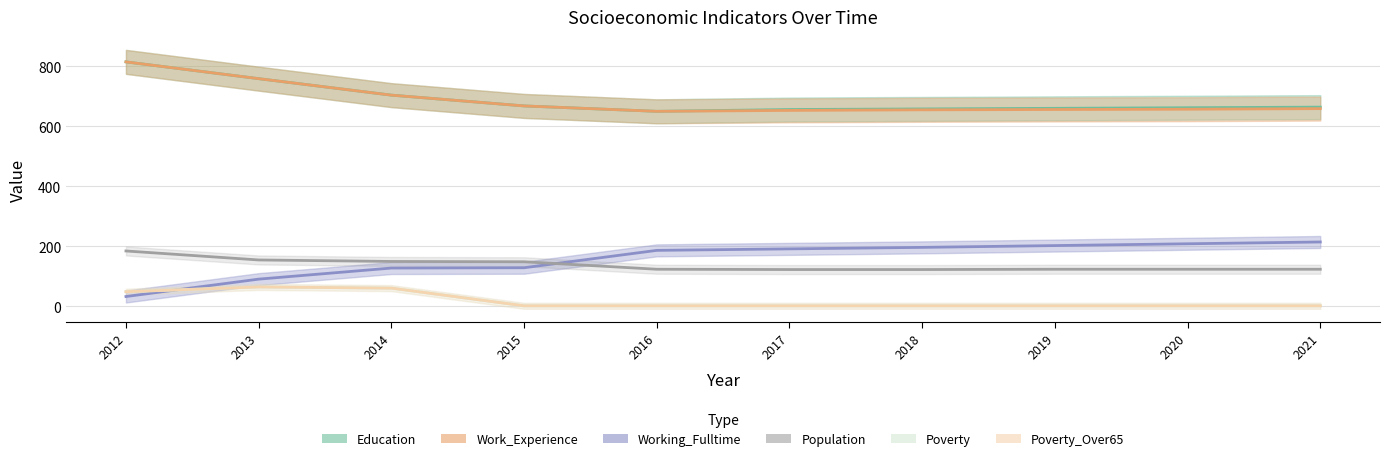

True or false: Work_Experience has a value of 704 at 2014.

True